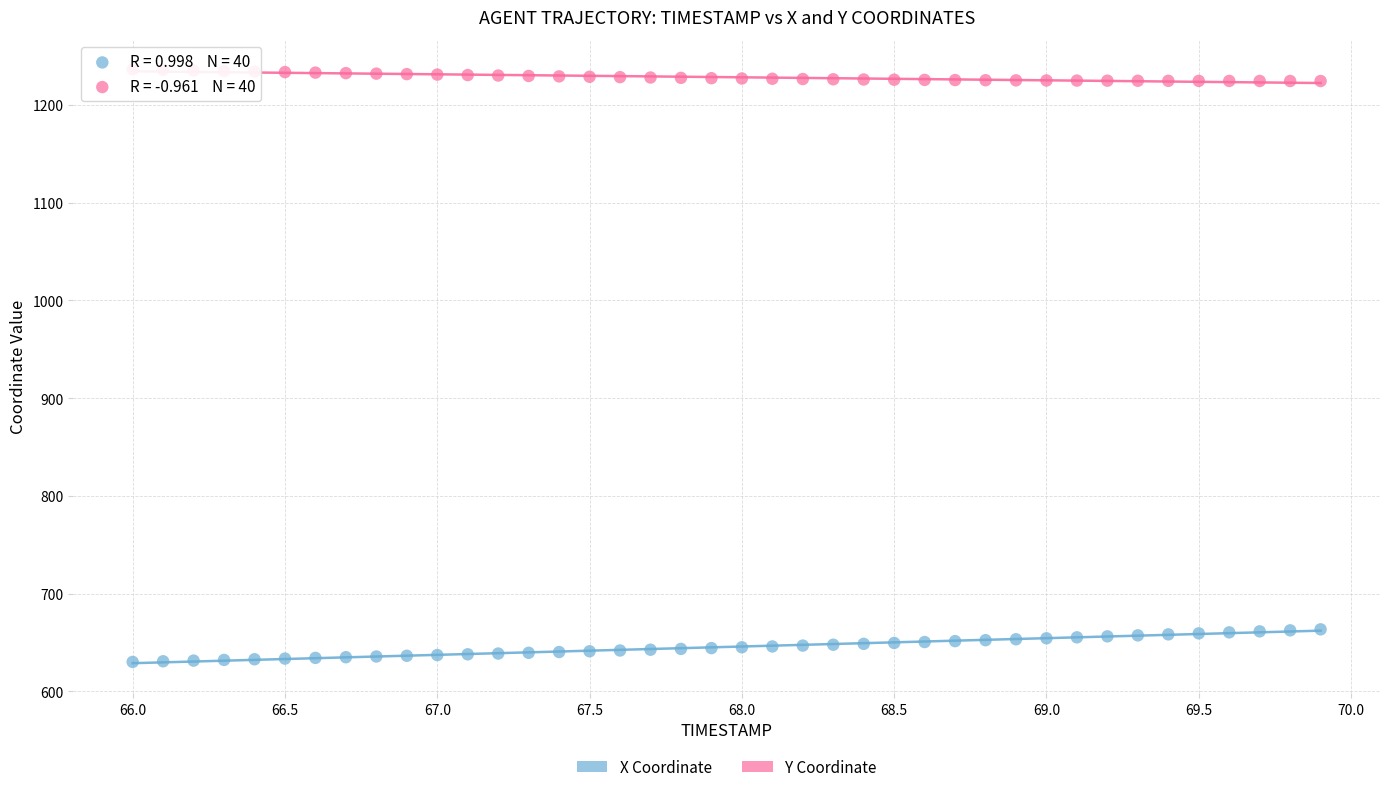

Across all data points, what is the range of Y values (max minus min)?

606.3